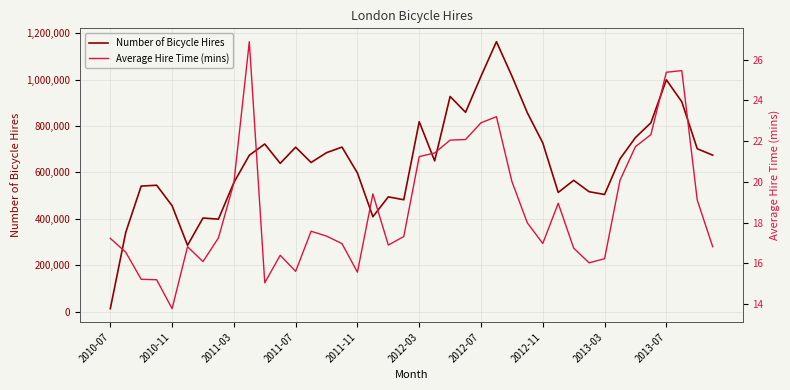

Read the Average Hire Time (mins) value at 2013-03.

16.2